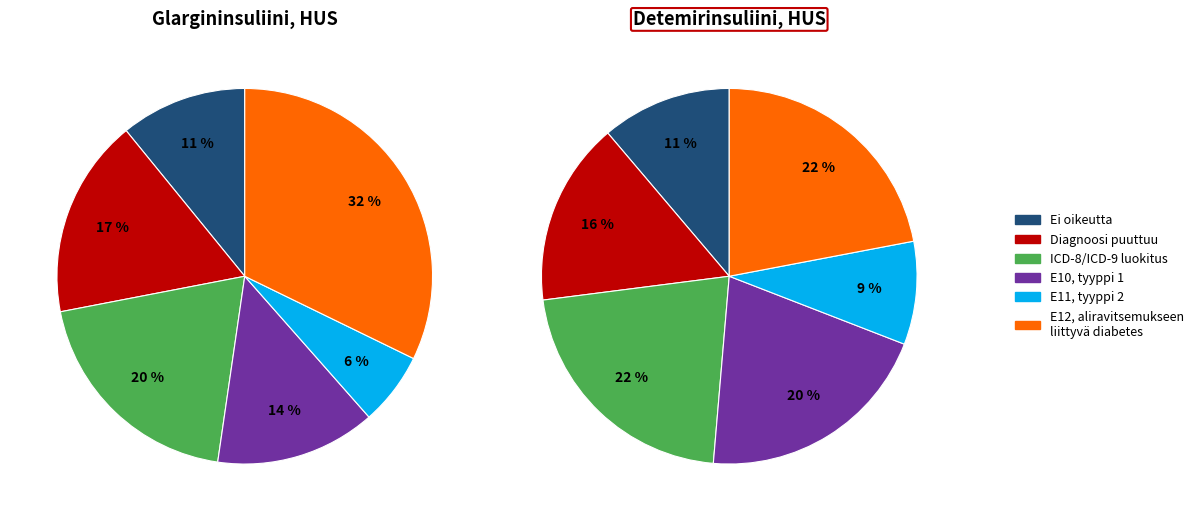

Do 67 and 53 together represent more than half of the pie?

No